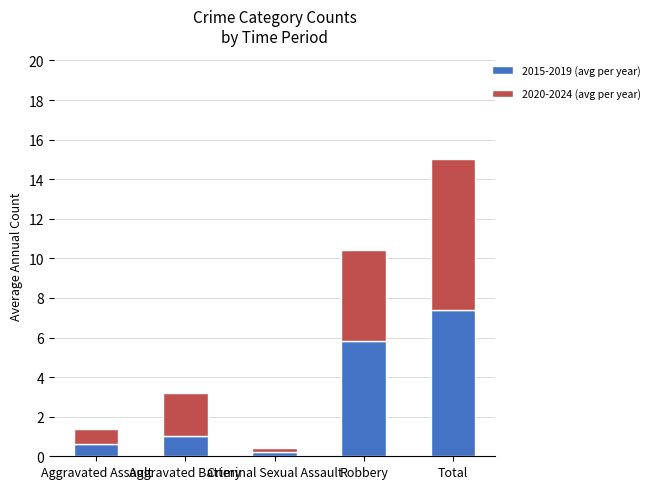

What is the average value of the 2015-2019 (avg per year) series?

3.0